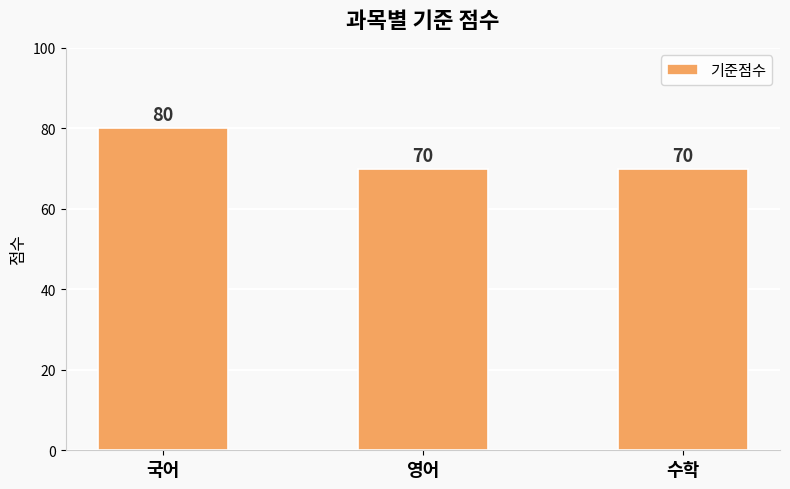

What is the greatest value displayed?

80